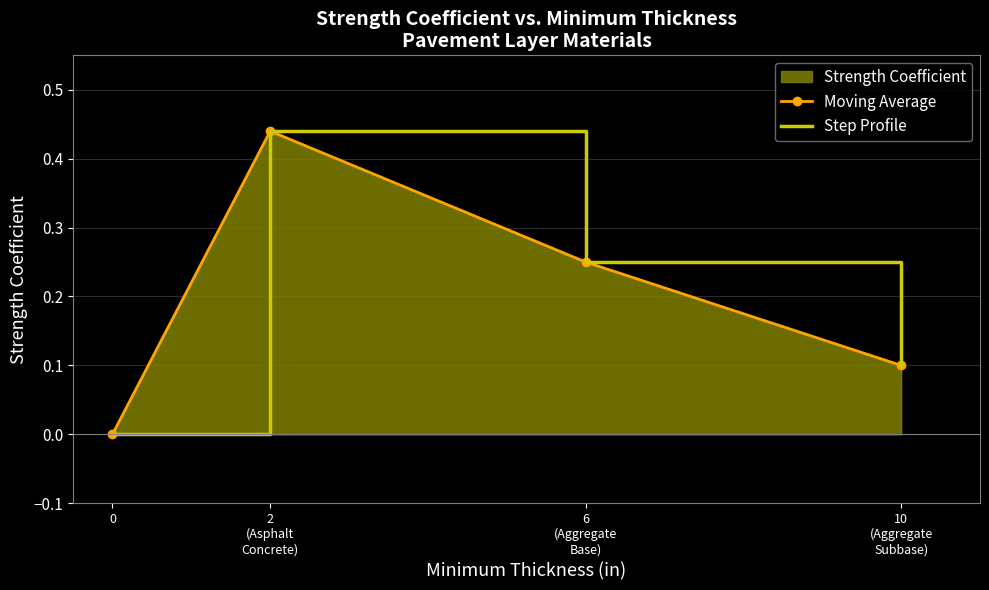

True or false: Step Profile has a value of 0.1 at 10
(Aggregate
Subbase).

True